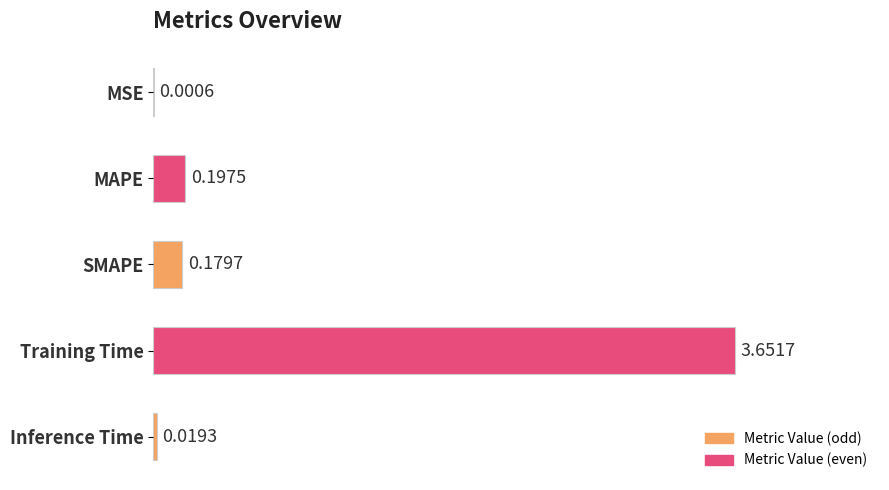

What is the sum of the values at Training Time and SMAPE?

3.8